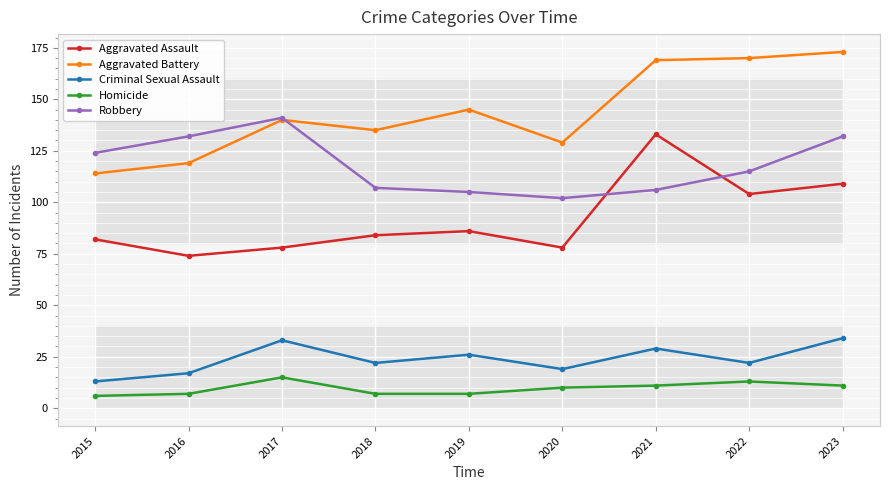

What is the value of the Robbery point at the 8th from the left?

115